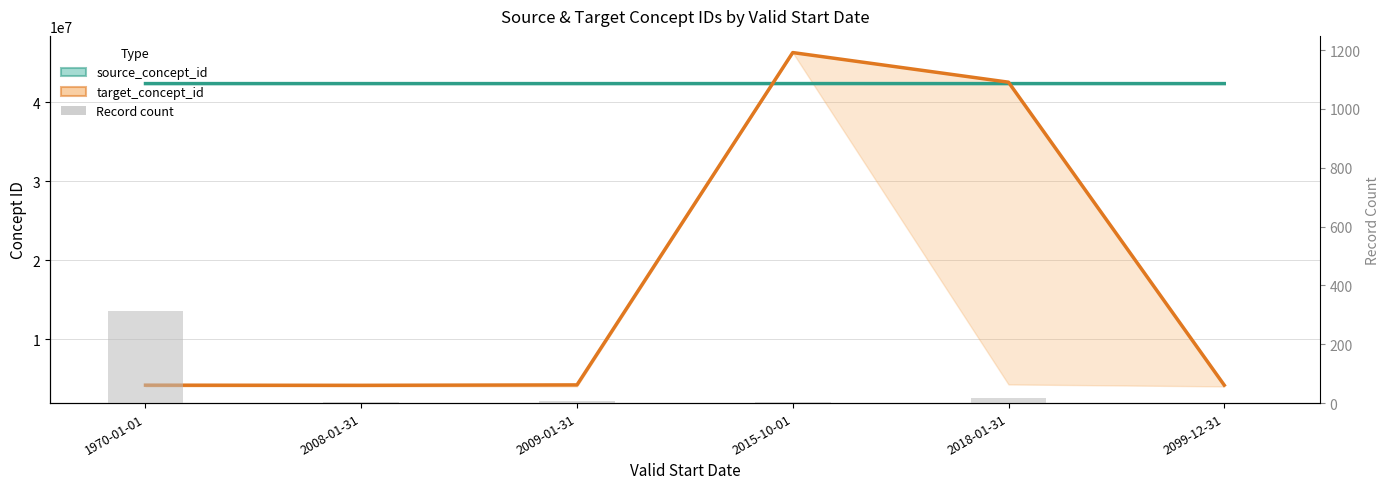

Which label corresponds to the smallest value in the chart?

2099-12-31